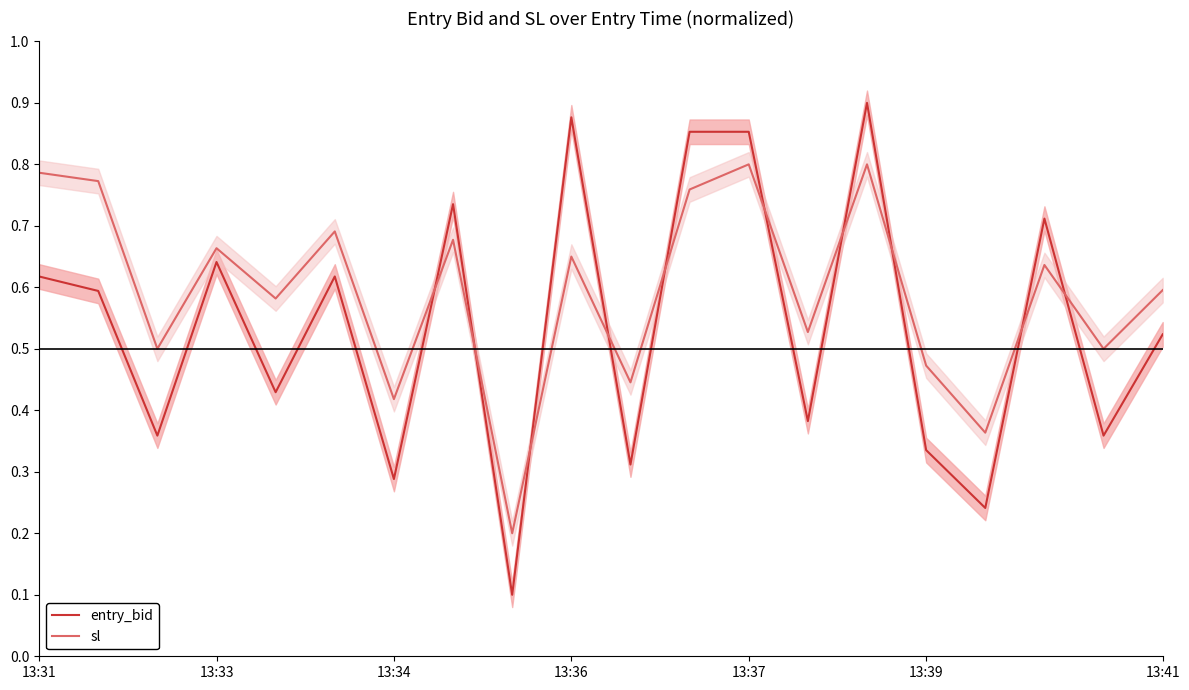

In entry_bid, how many points are higher than both neighbors (excluding endpoints)?

6